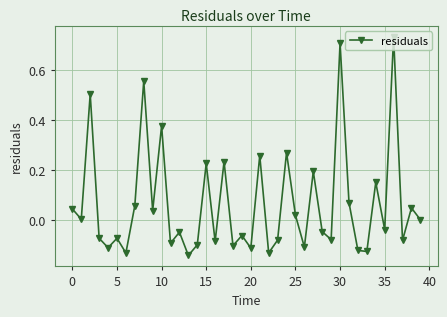

True or false: the data has more than 2 interior local peaks.

True